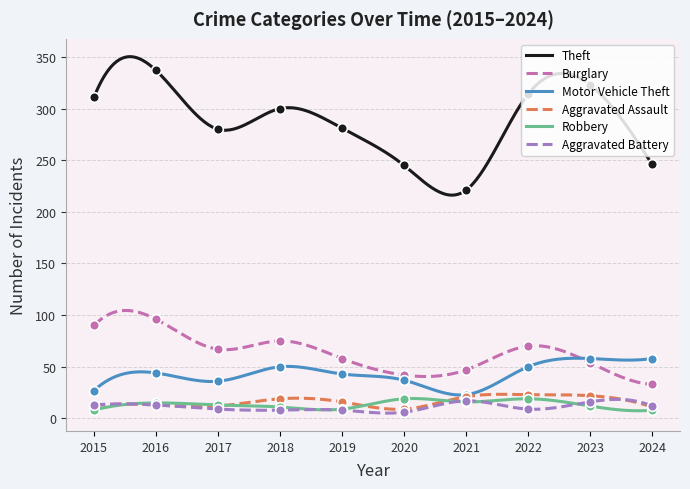

Between 2021 and 2023, which series saw the biggest shift?

Theft